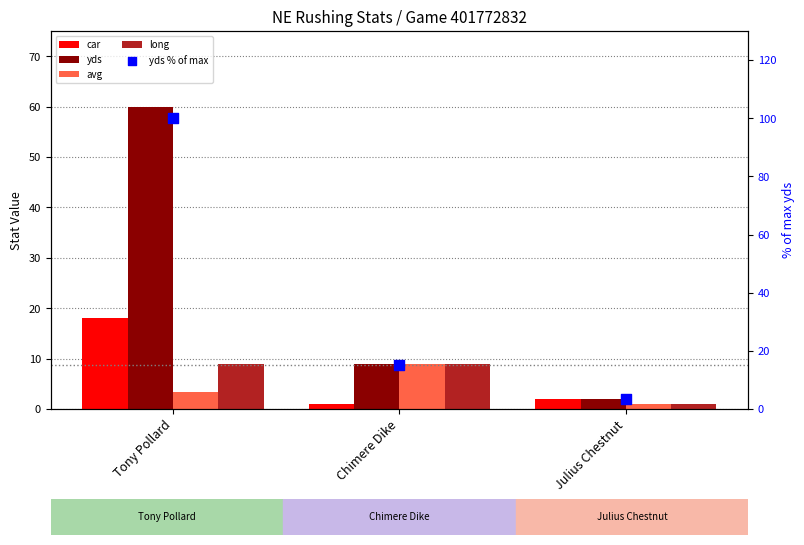

At which category is the sum across all series the highest?

Tony Pollard